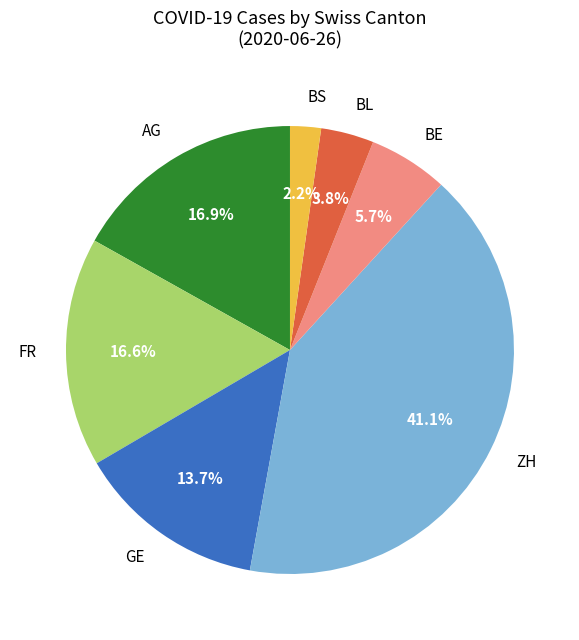

Which slice is the largest?

ZH